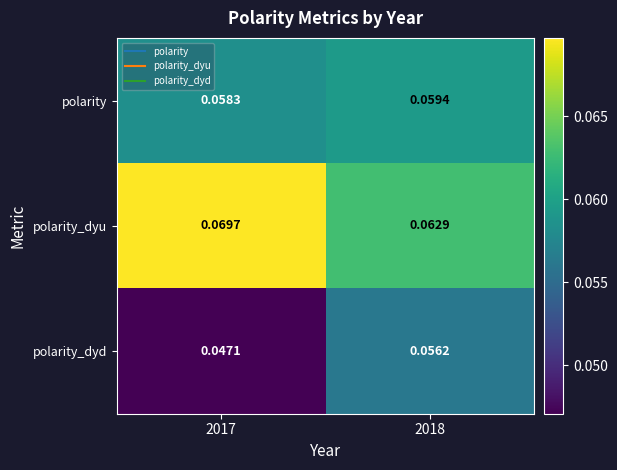

Is the value of polarity at 2018 greater than the value of polarity_dyd at 2018?

Yes